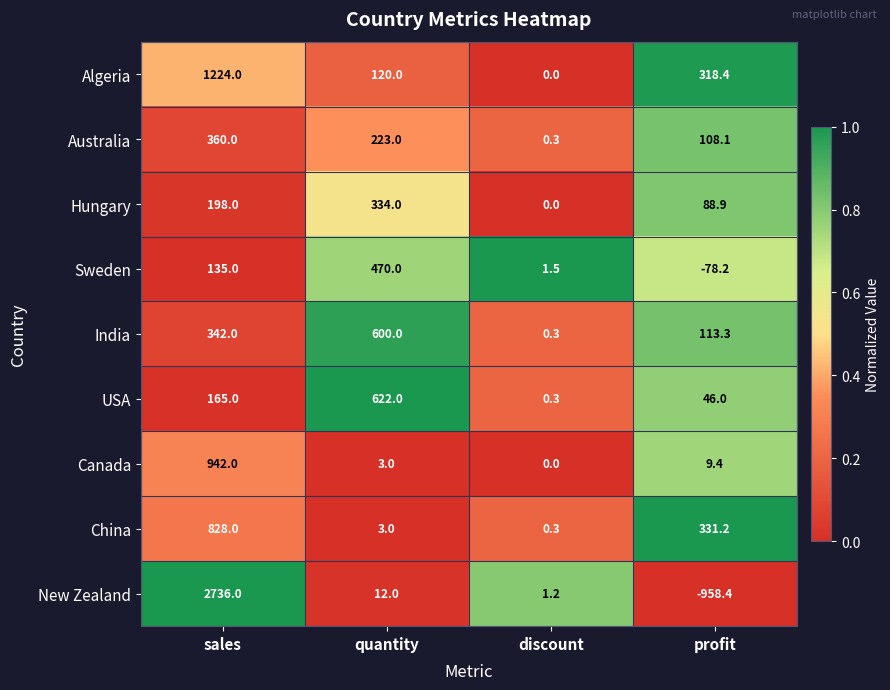

Is the value of USA at discount greater than the value of New Zealand at sales?

No